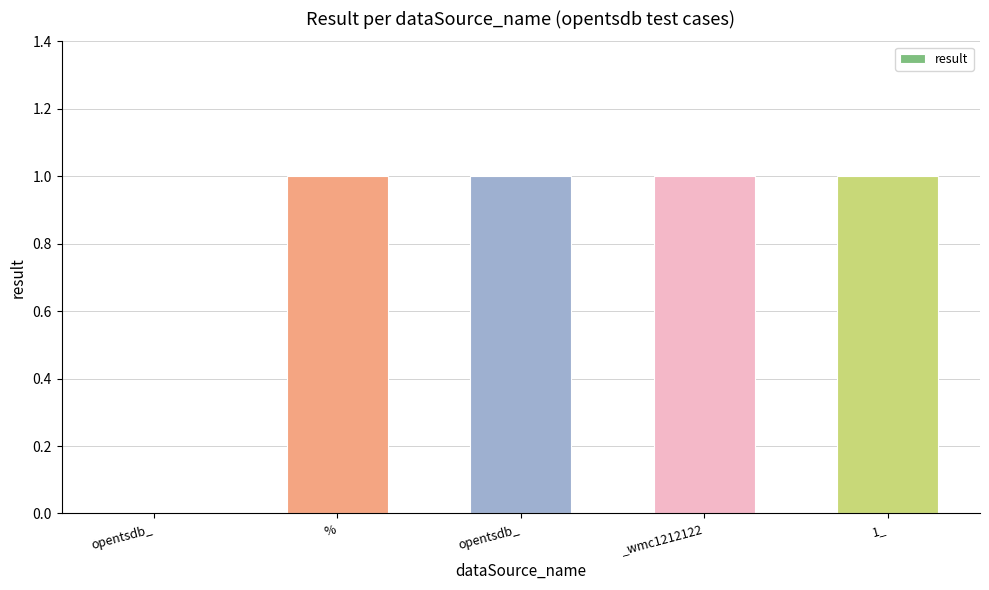

Are the bars grouped side by side (vs. stacked)?

No